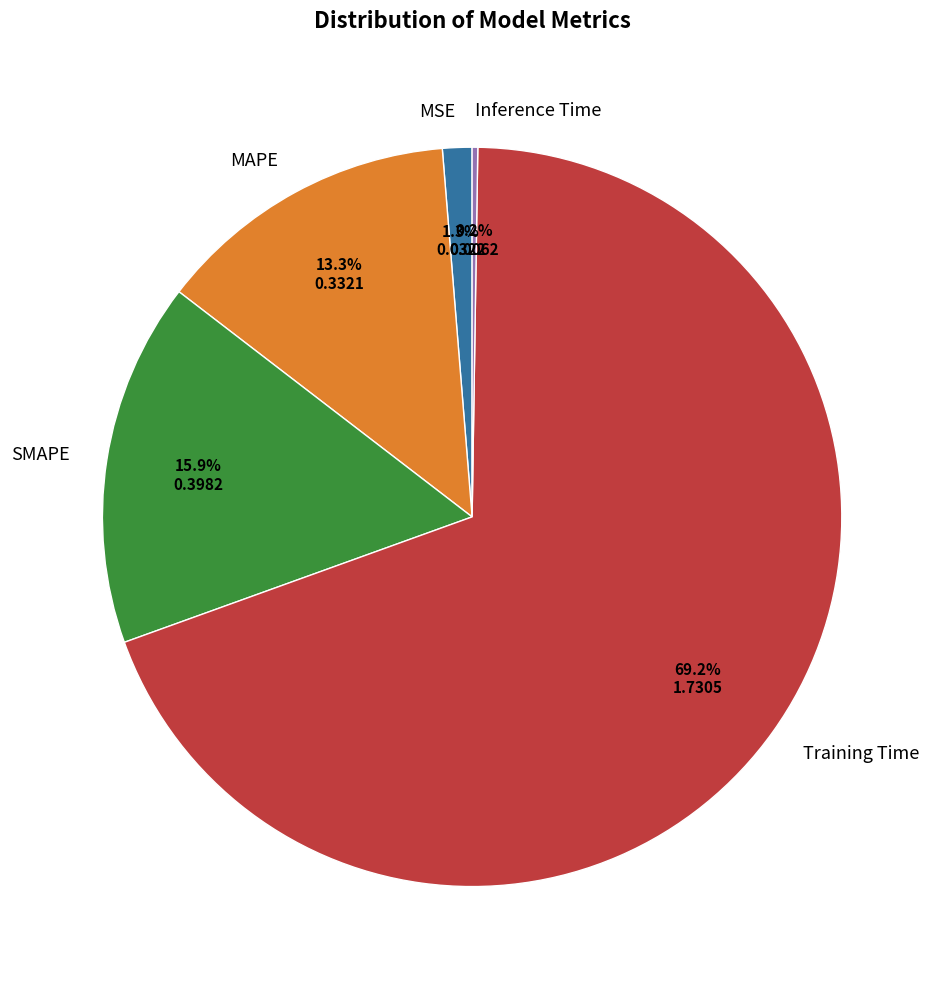

Which slice is the largest?

Training Time